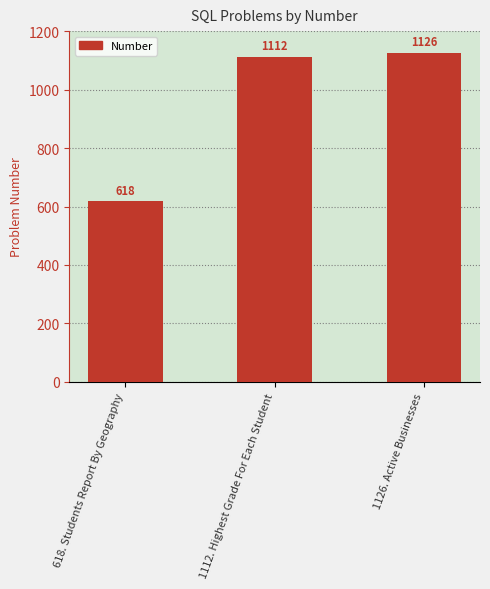

What is the change in value from 618. Students Report By Geography to 1126. Active Businesses?

+508